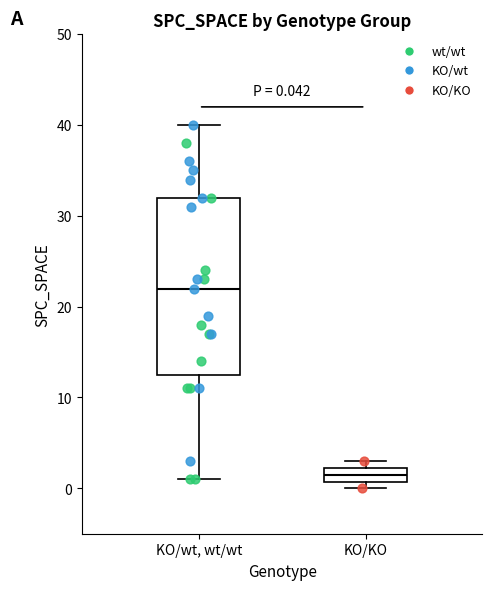

Comparing the boxes themselves (not the whiskers), which one is the tallest?

KO/wt, wt/wt